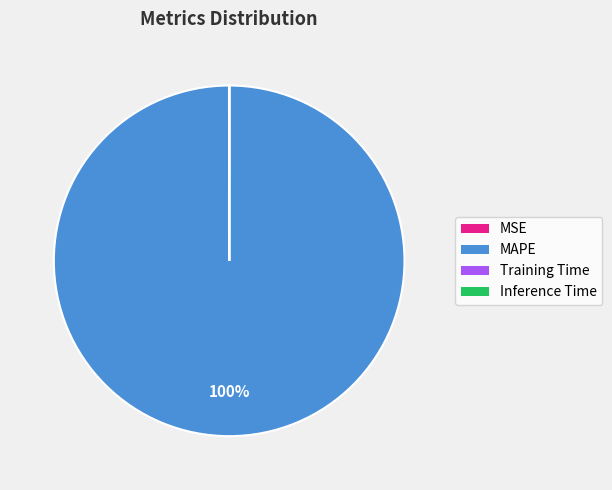

Which slice is the largest?

MAPE